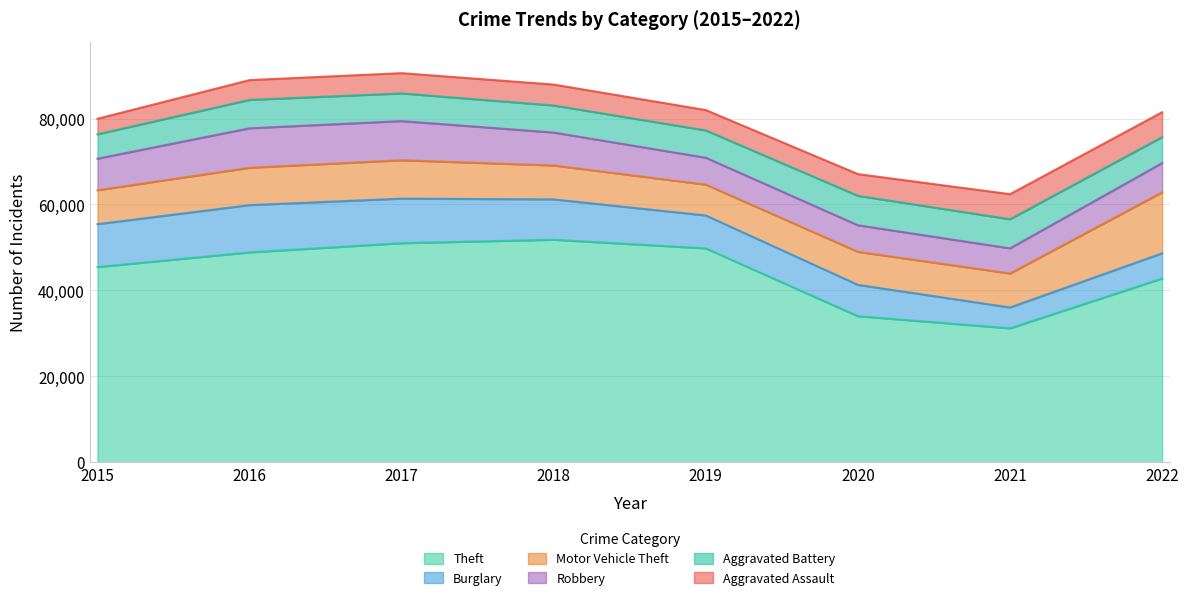

What is the spread (max minus min) of values at 2020?

28946